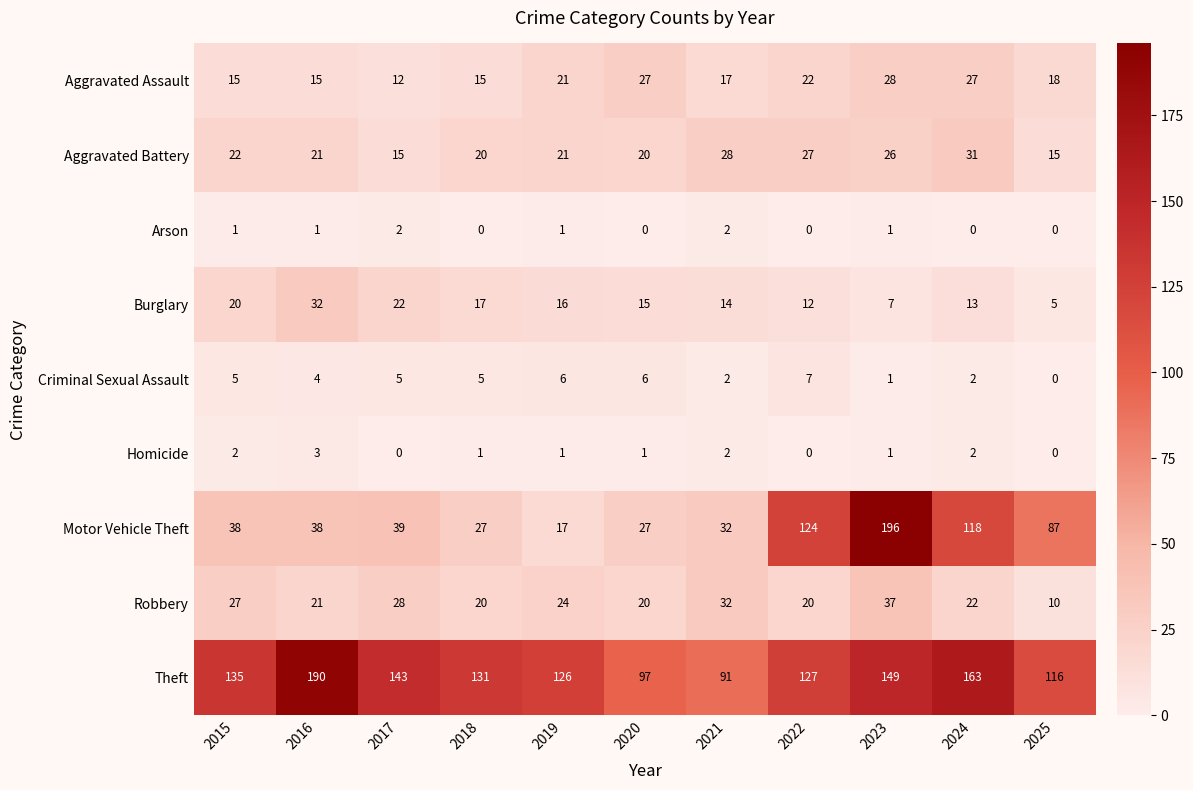

Rank the series by their maximum value, from lowest to highest.

Arson, Homicide, Criminal Sexual Assault, Aggravated Assault, Aggravated Battery, Burglary, Robbery, Theft, Motor Vehicle Theft